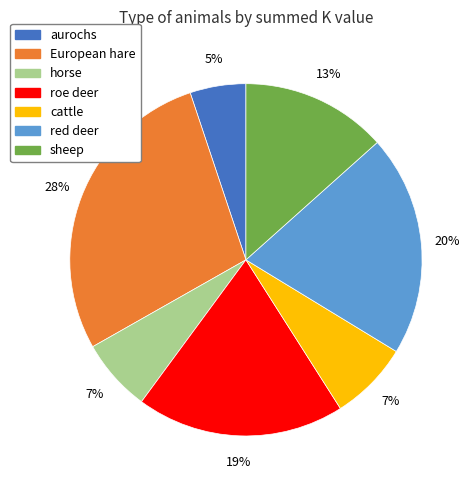

To the nearest percent, what is the average slice percentage?

14%